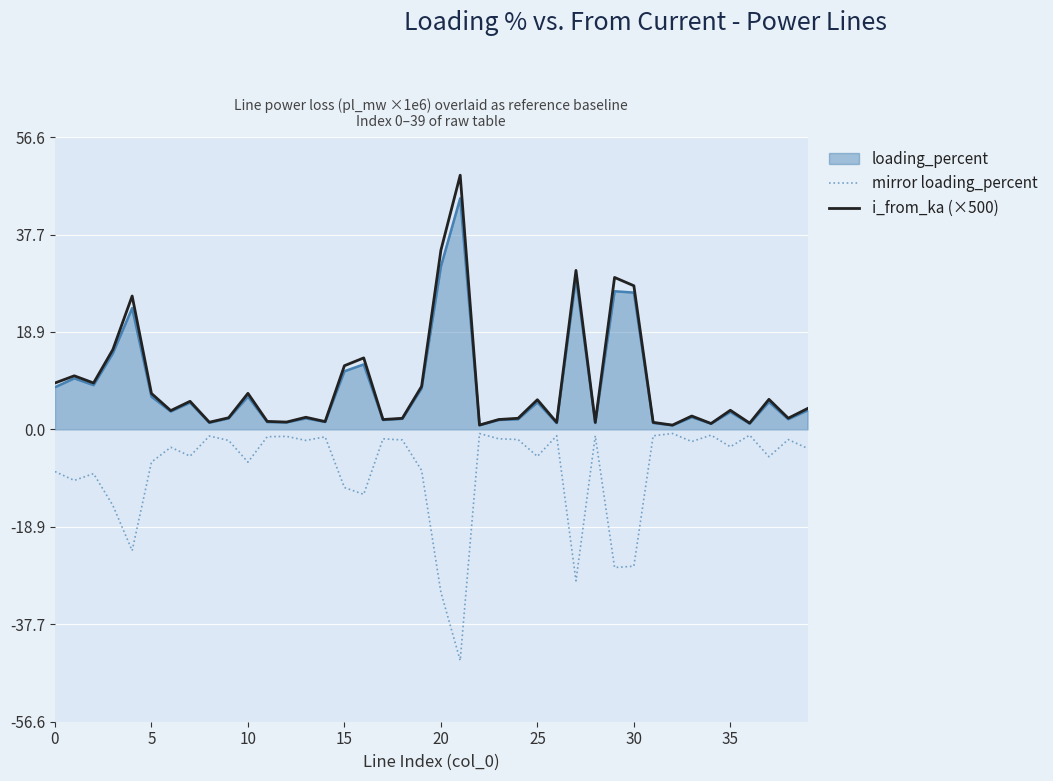

What is the greatest value displayed?

49.2